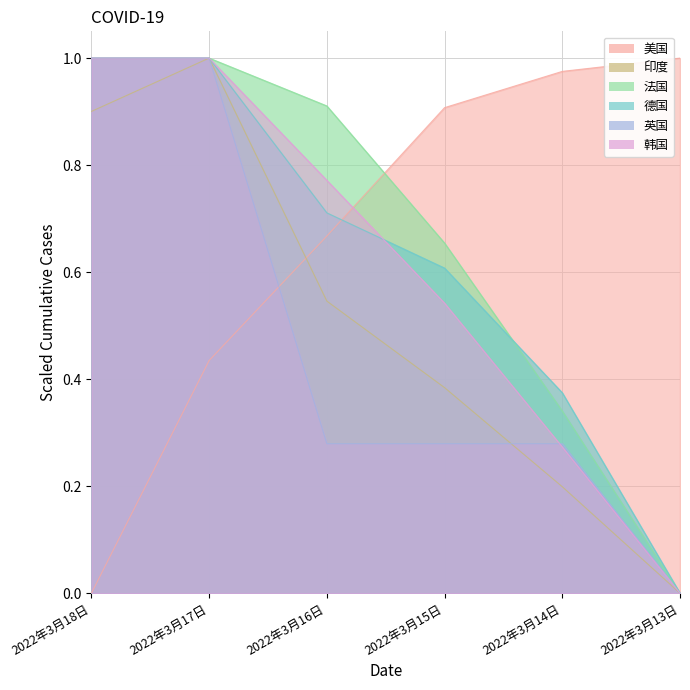

List the labels in order of 法国 value, largest first.

2022年3月18日, 2022年3月17日, 2022年3月16日, 2022年3月15日, 2022年3月14日, 2022年3月13日